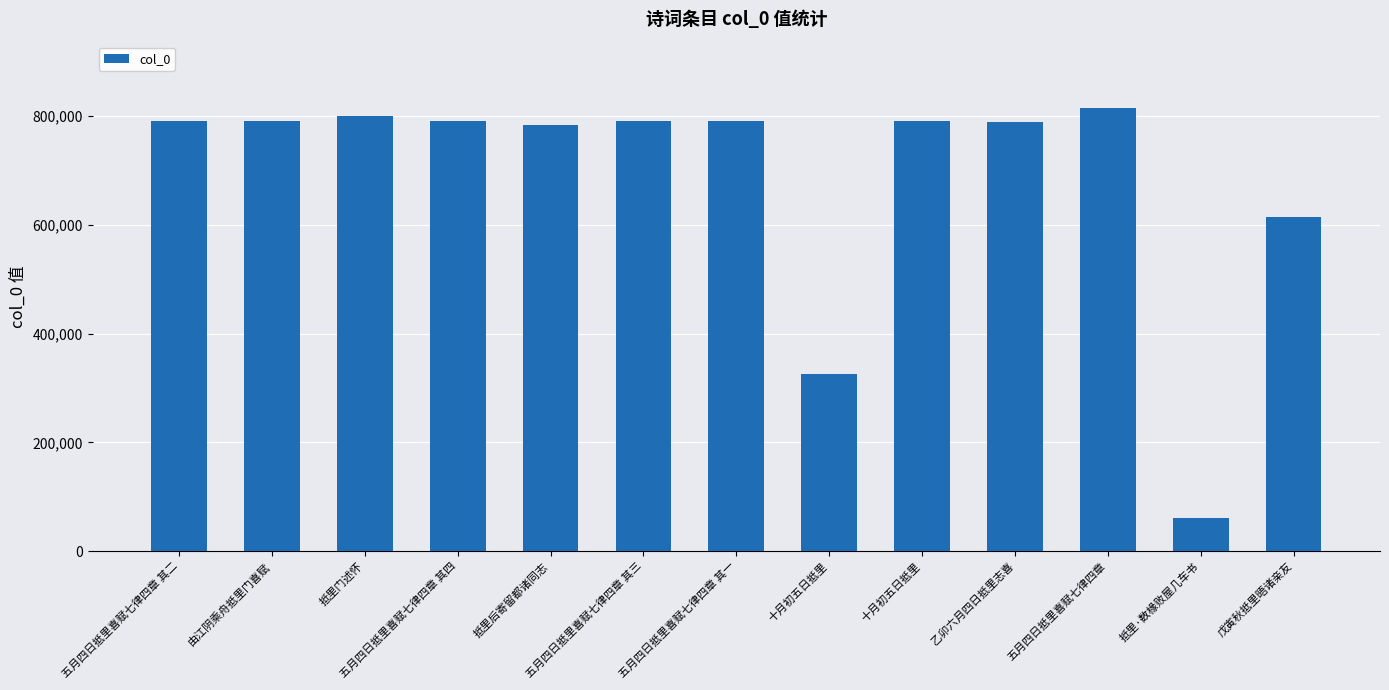

Read the value at 五月四日抵里喜赋七律四章 其三.

791231